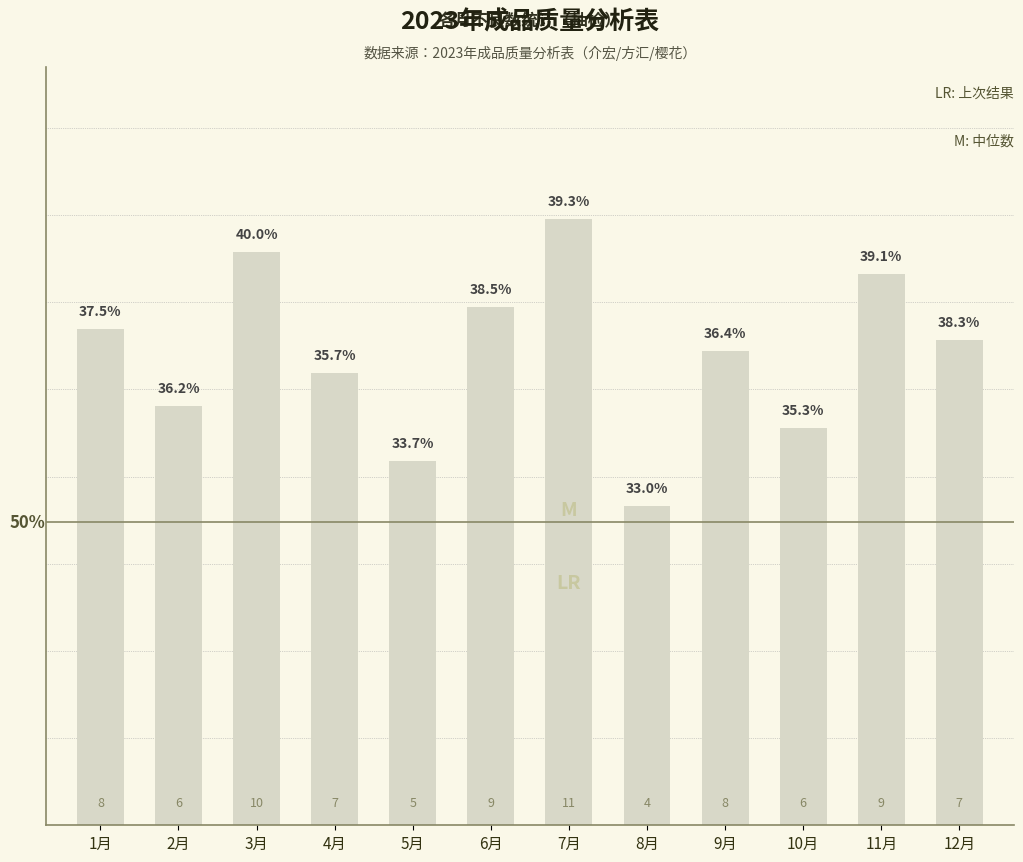

What is the label of the 9th bar from the left?

9月